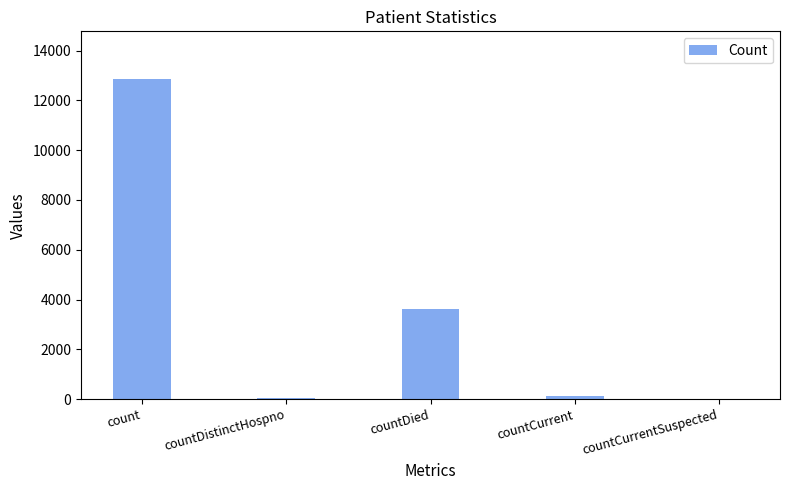

How many data points does each series have?

5